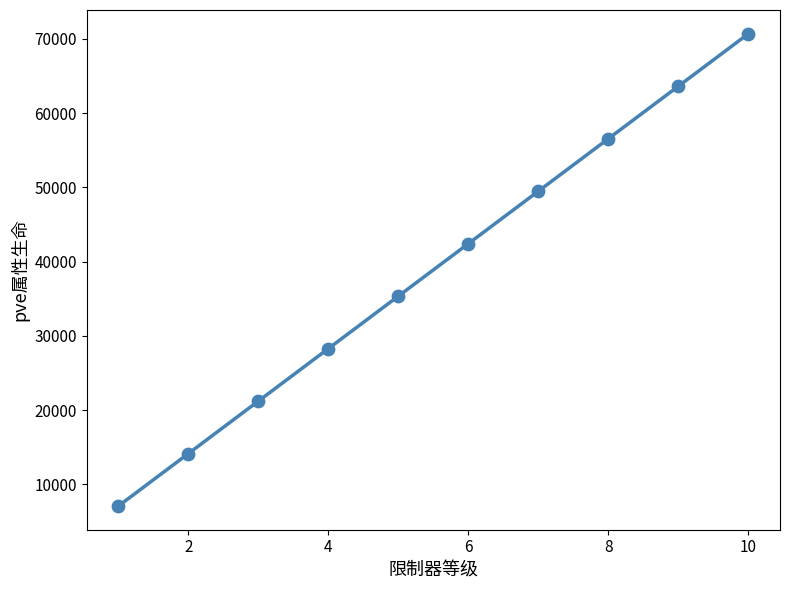

What is the range of Y values (max minus min)?

63630